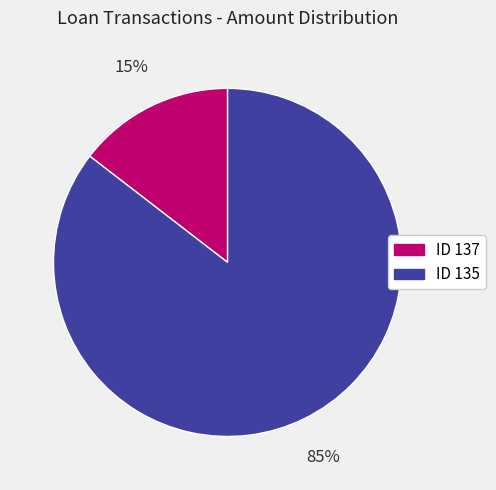

Is there any slice that represents more than half of the pie?

Yes